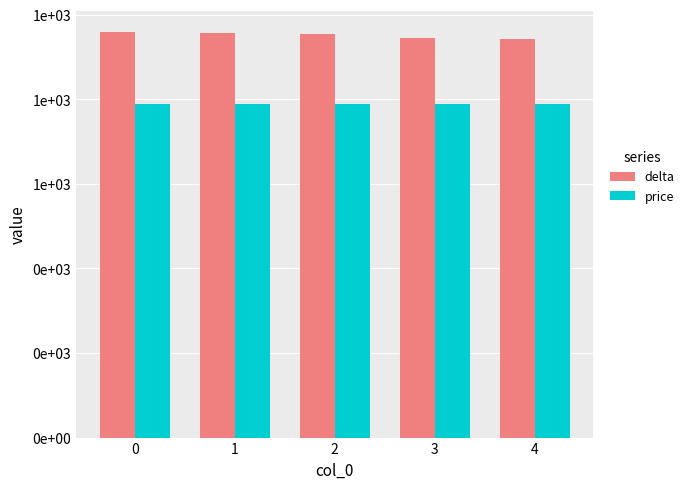

What is the difference between the maximum and minimum values in the delta series?

18